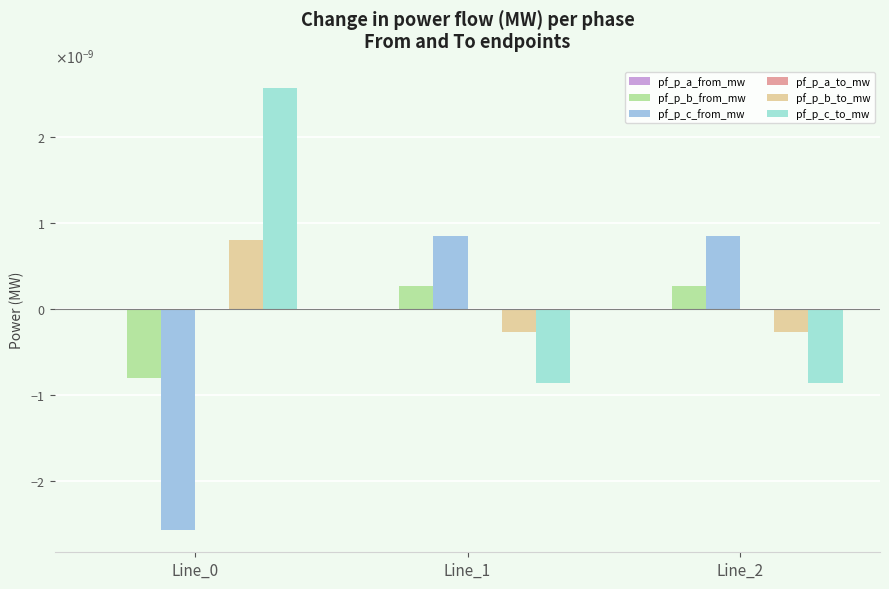

Are the bars horizontal?

No